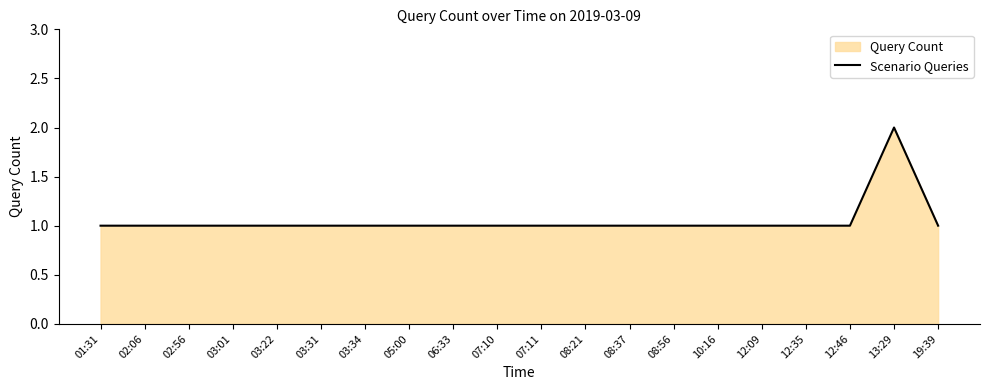

At which category does the chart reach its peak across all series?

13:29